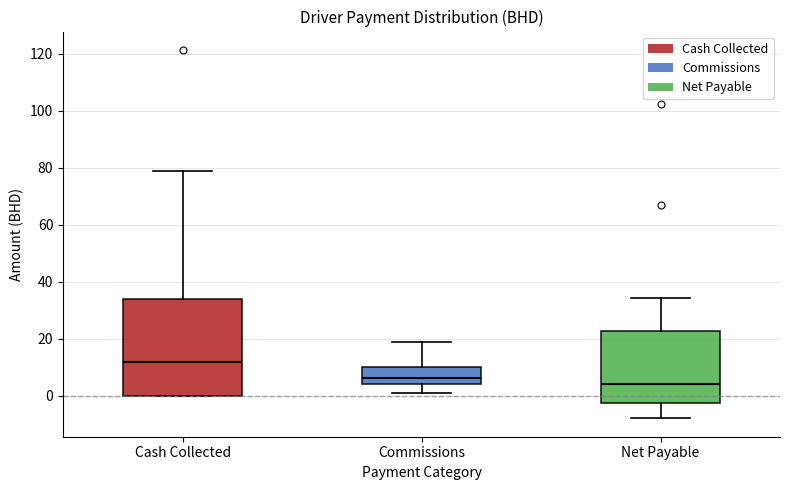

Reading left to right, read every box against the y-axis: the position of its median line, the range the box covers, and the ends of its whiskers. The values are not printed on the chart, so give them approximately, as read against the axis.

Cash Collected: median 12, box 0 to 34, whiskers 0 to 78
Commissions: median 6, box 4 to 10, whiskers 0 to 18
Net Payable: median 4, box -2 to 22, whiskers -8 to 34